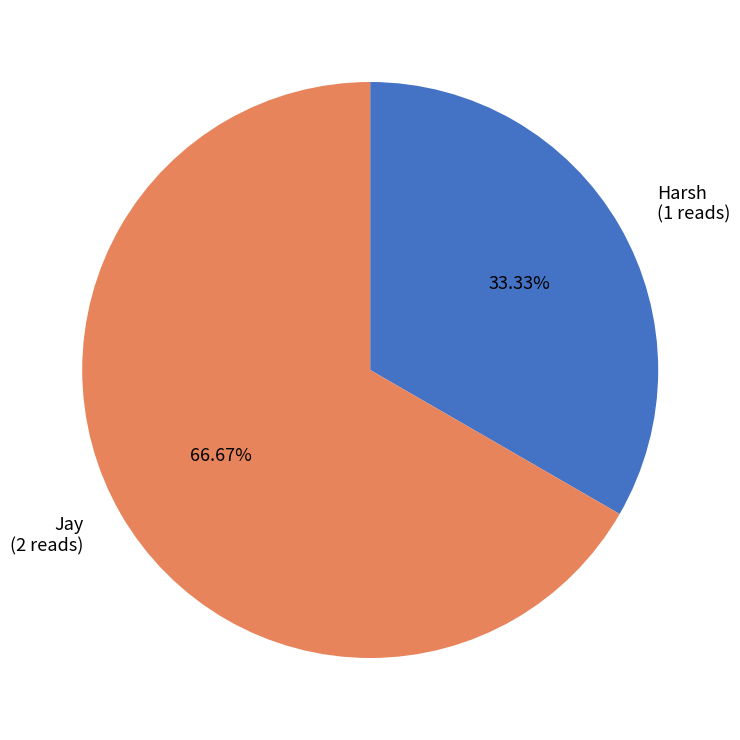

To the nearest percent, what percentage of the pie is Jay?

67%